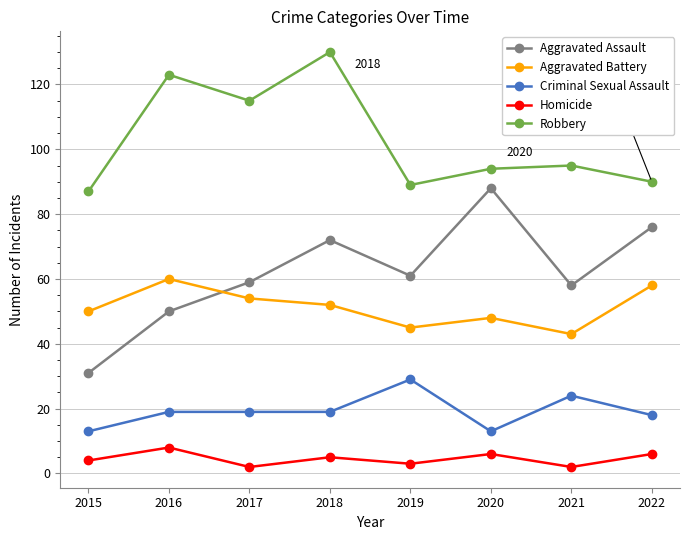

What are all the series names shown in the legend?

Aggravated Assault, Aggravated Battery, Criminal Sexual Assault, Homicide, Robbery